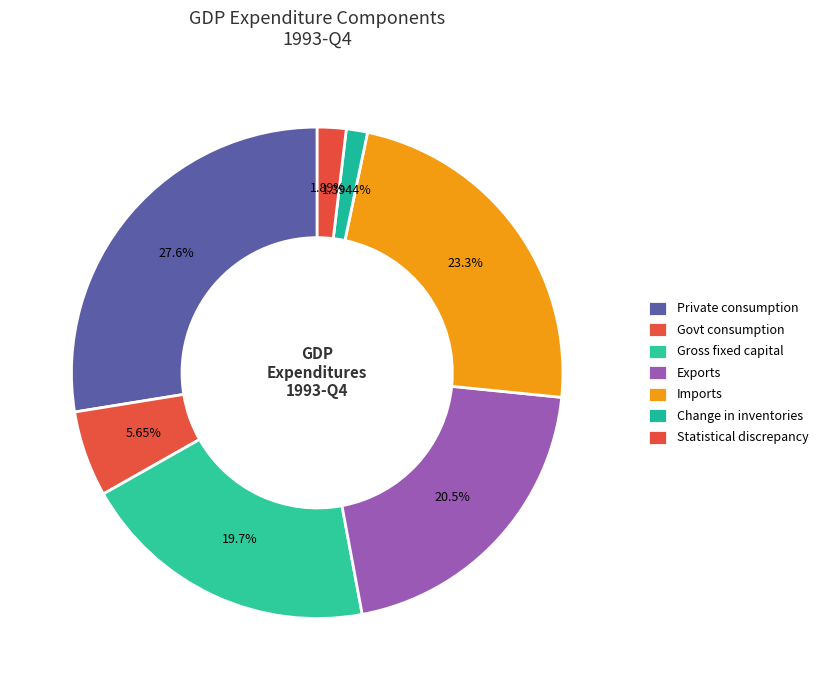

How many slices are in this pie chart?

7